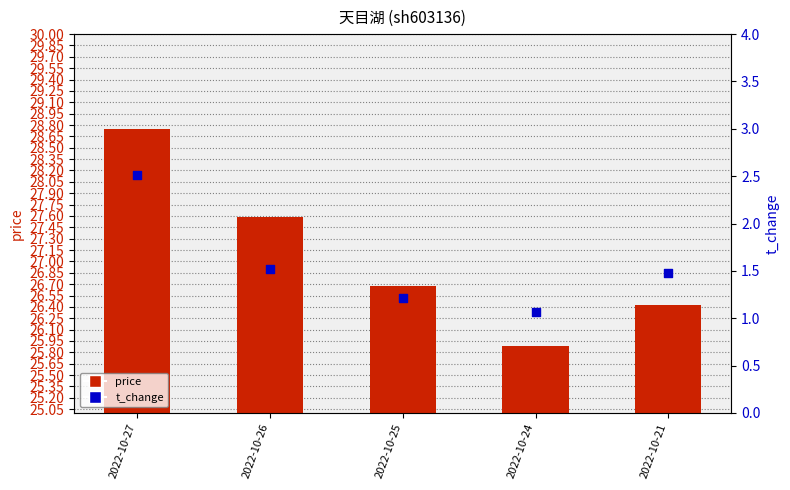

Which series contains the highest Y value?

price